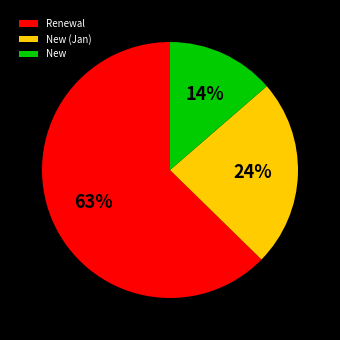

Which category has the smallest portion of the pie?

New